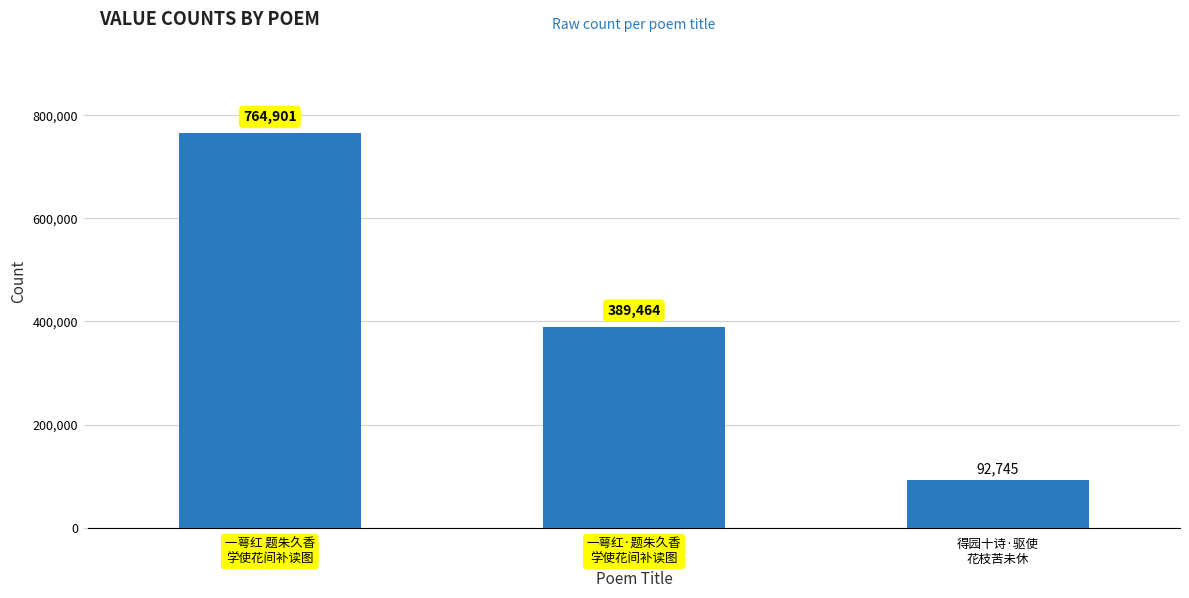

What is the smallest value displayed?

92745